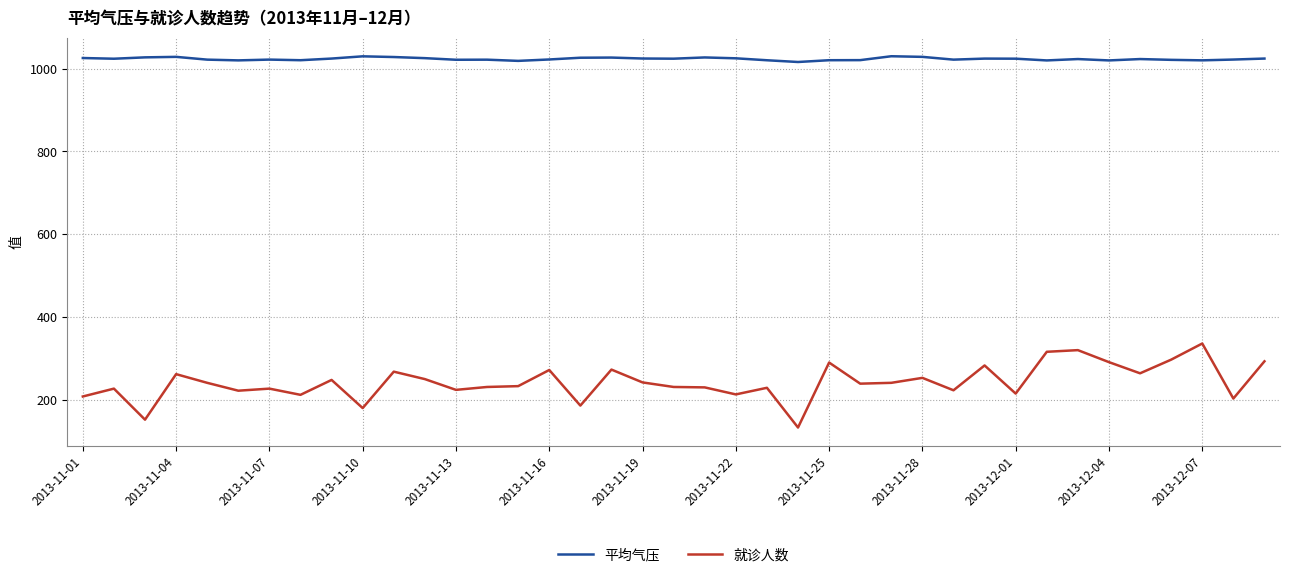

True or false: 就诊人数 and 平均气压 cross at least once.

False